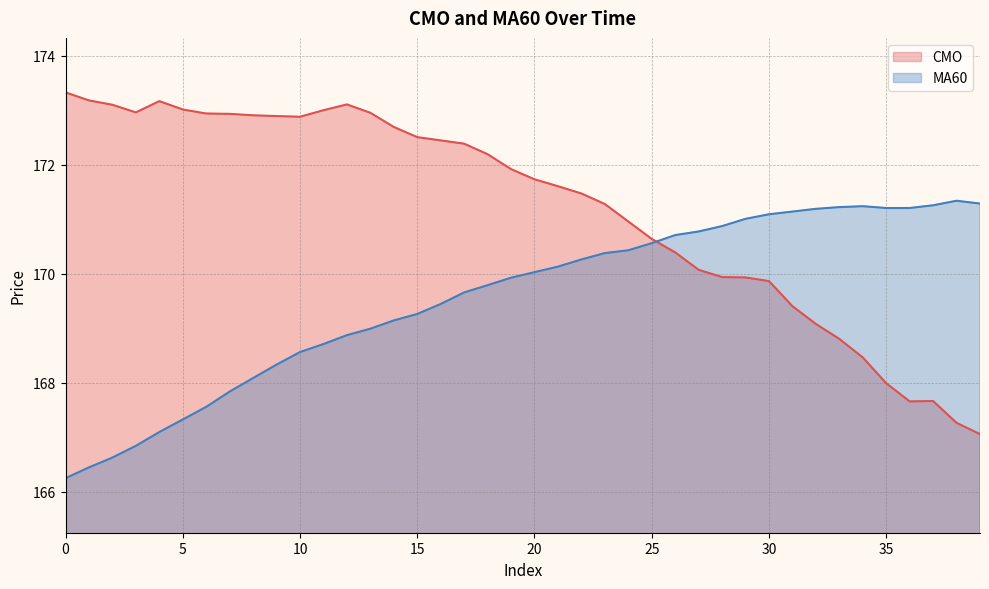

Which series has the largest total across all categories?

CMO